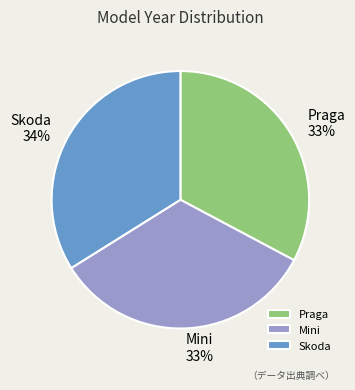

The Skoda slice represents 34% of the pie. True or false?

True